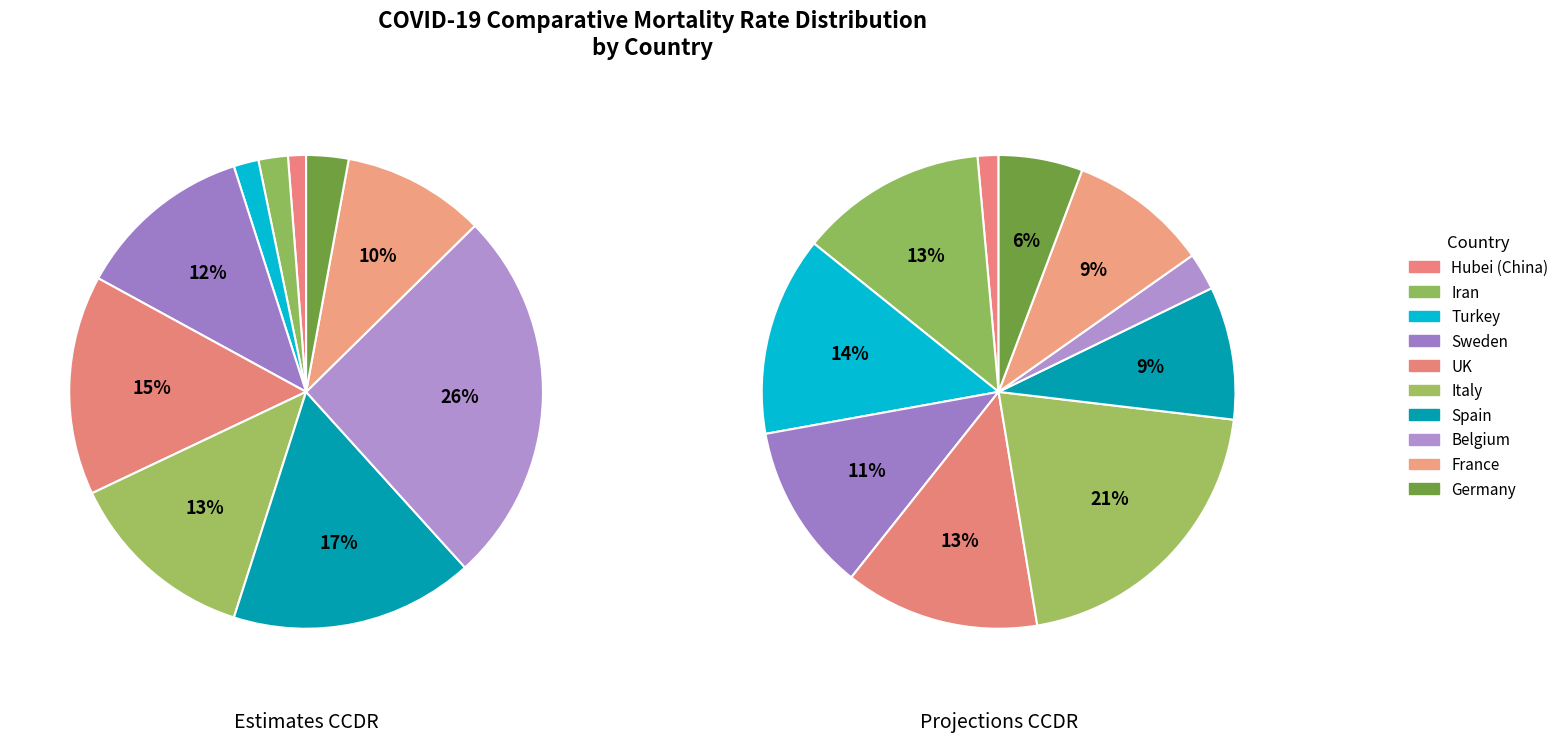

True or false: Turkey accounts for 2% of the total.

True